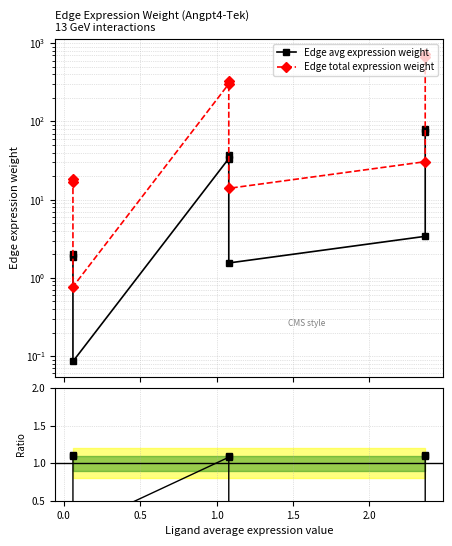

What is the smallest value displayed?

0.1